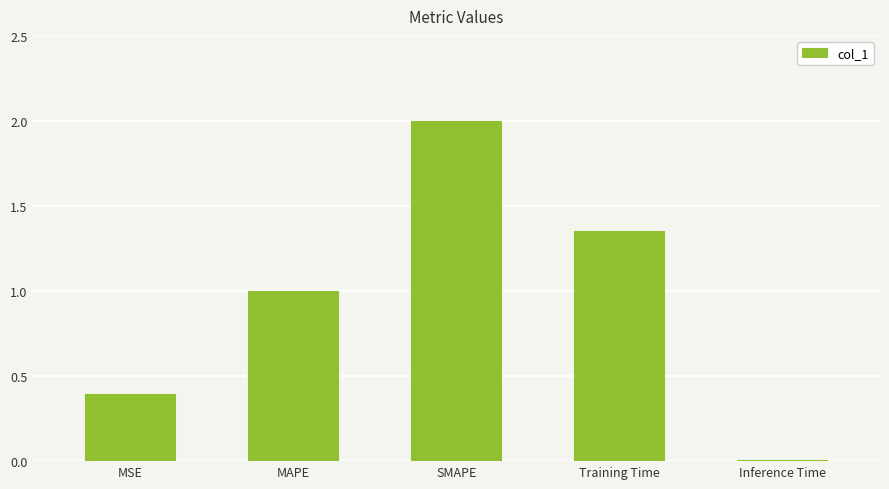

What is the label of the 3rd bar from the left?

SMAPE